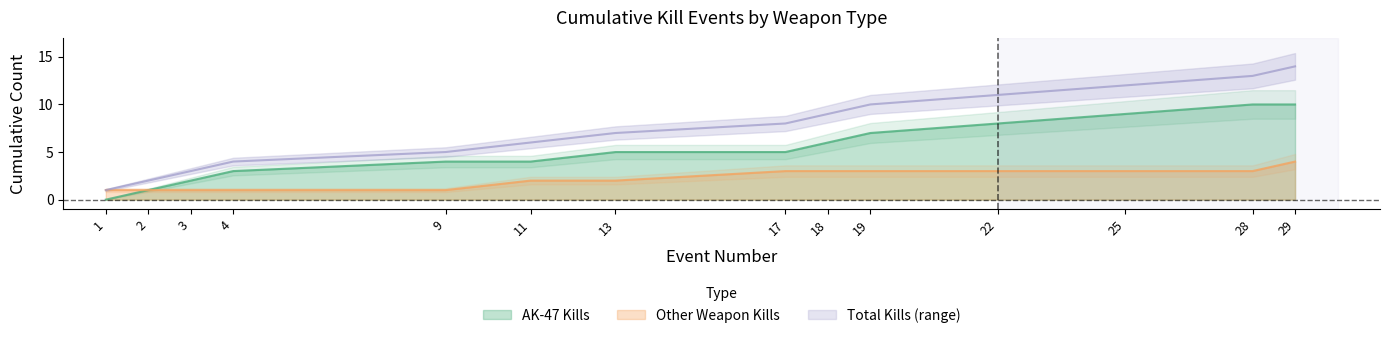

Is the value of Other Weapon Kills at 18 greater than the value of AK-47 Kills at 29?

No